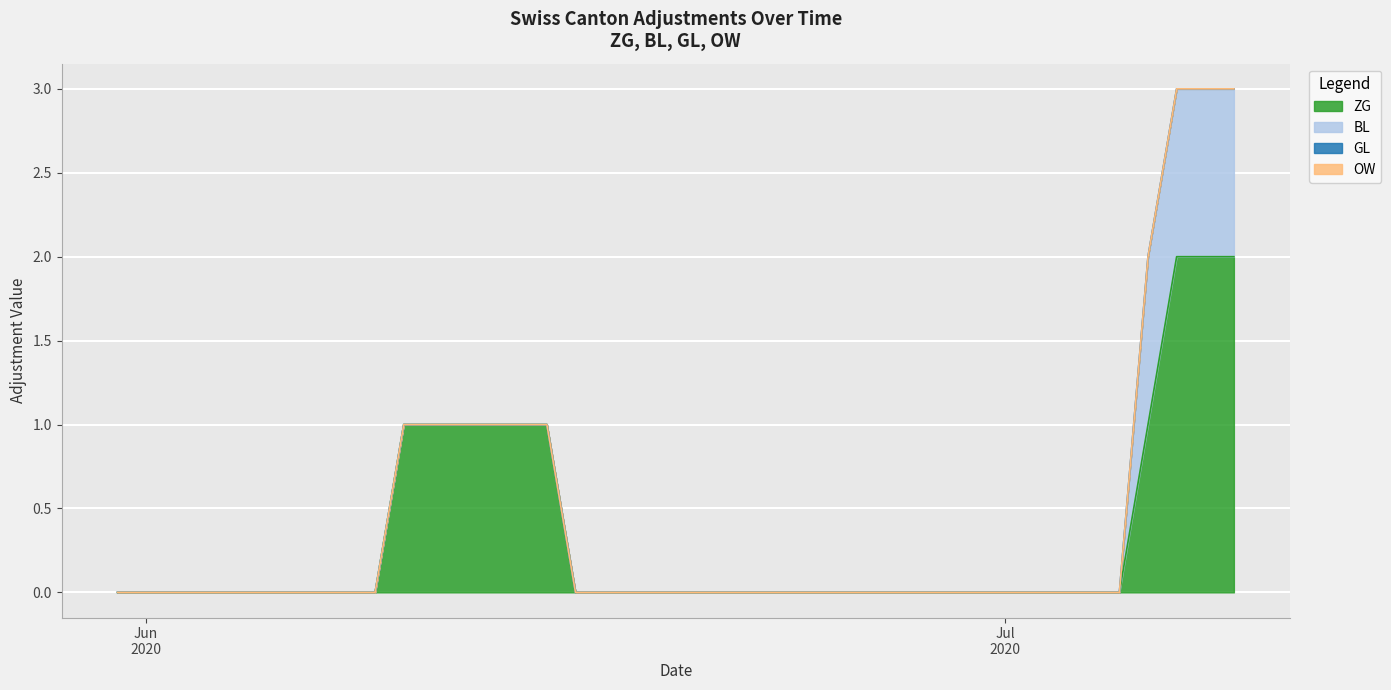

What is the label of the 13th point from the right?

2020-06-27